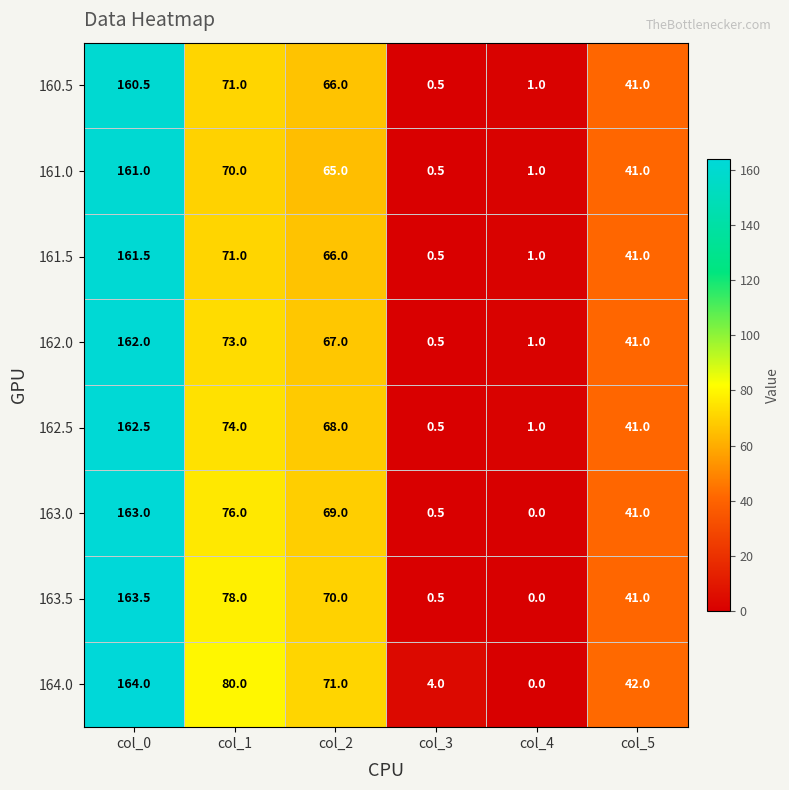

Between col_1 and col_5, which series saw the biggest shift?

164.0